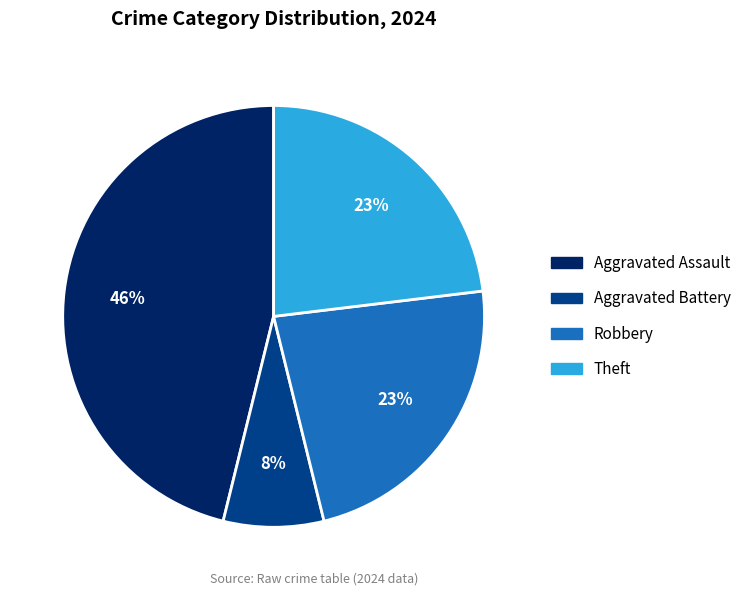

Does Aggravated Assault account for over 50% of the chart?

No